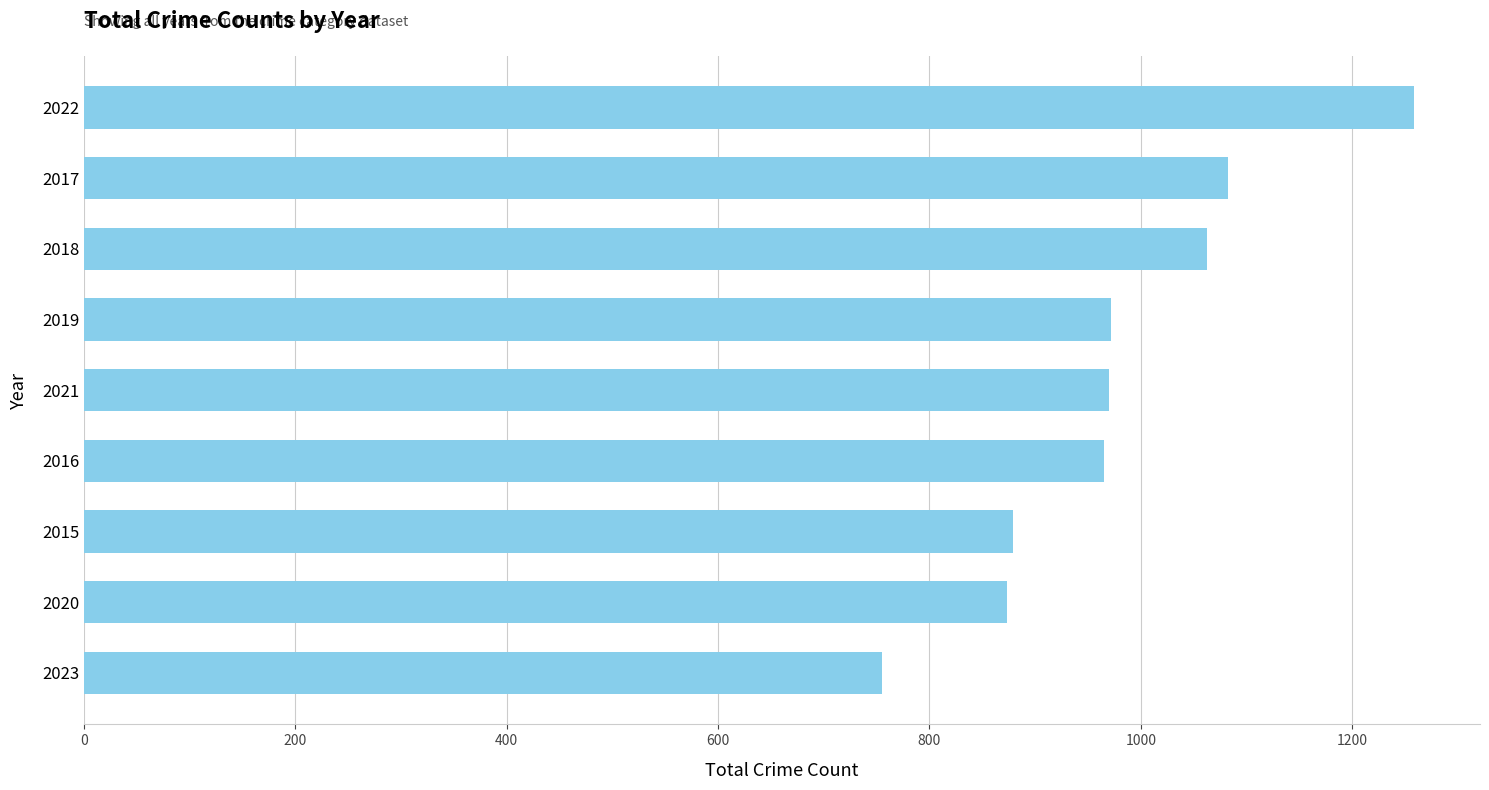

What is the difference between the maximum and minimum values?

503